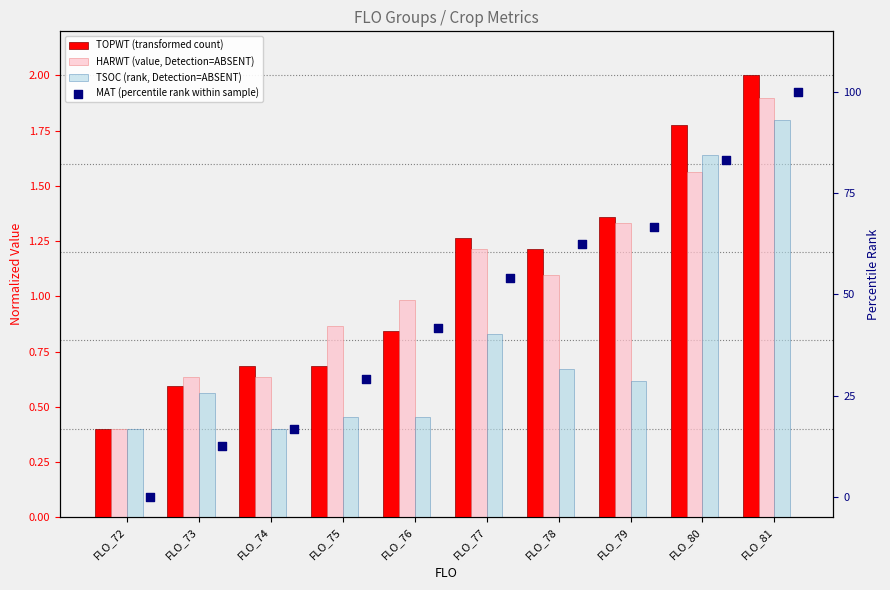

Is the value of MAT (percentile rank within sample) at FLO_74 greater than the value of TSOC (rank, Detection=ABSENT) at FLO_78?

Yes